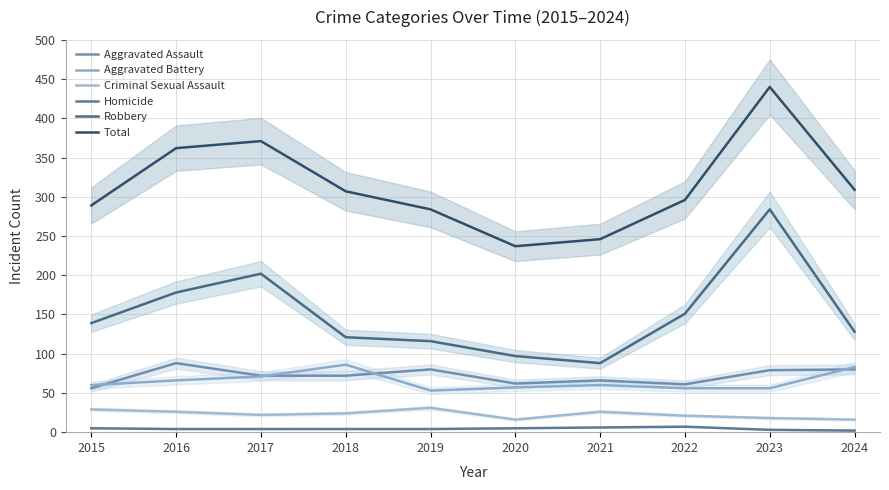

Is the value of Aggravated Assault at 2023 greater than the value of Homicide at 2023?

Yes